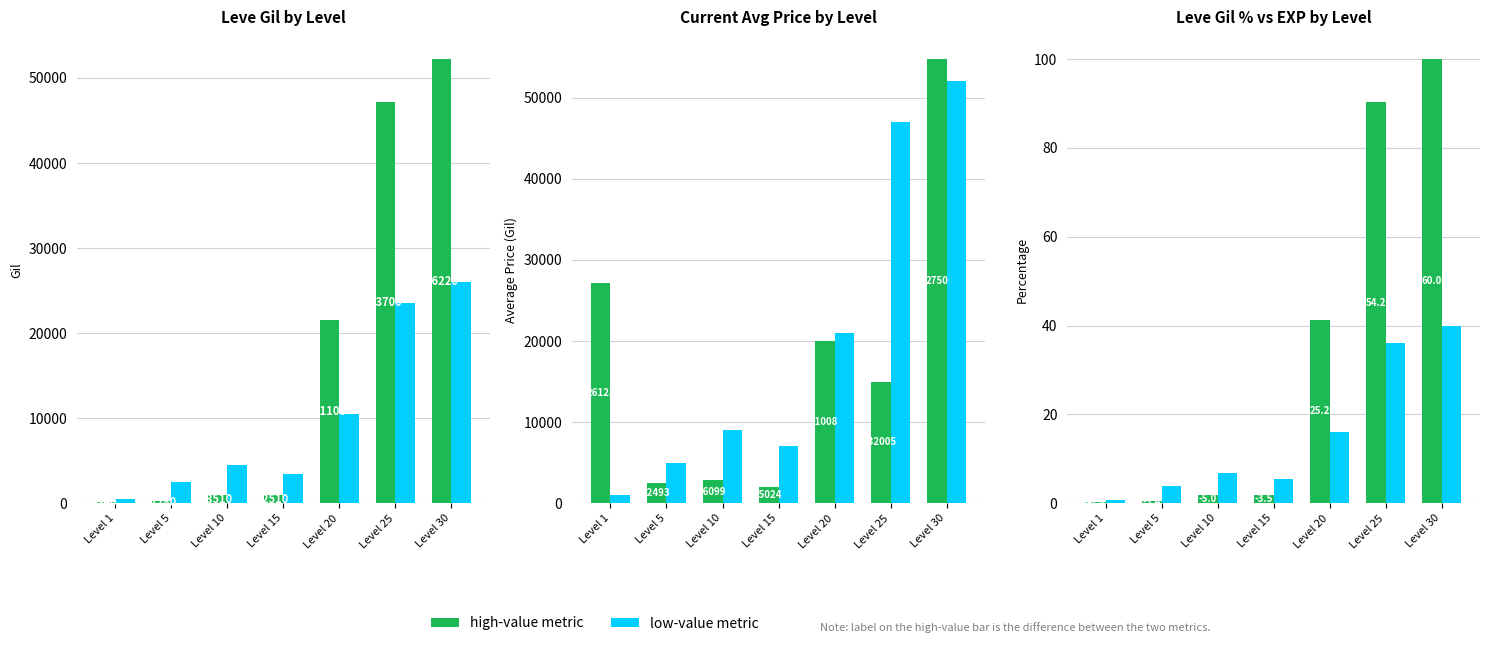

How many bars are there in total?

42